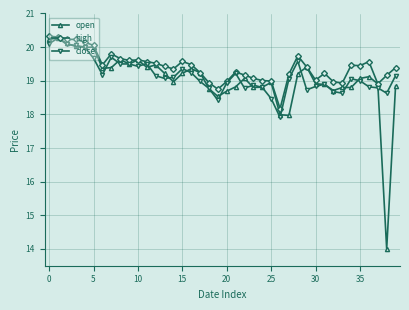

What is the greatest value displayed?

20.3